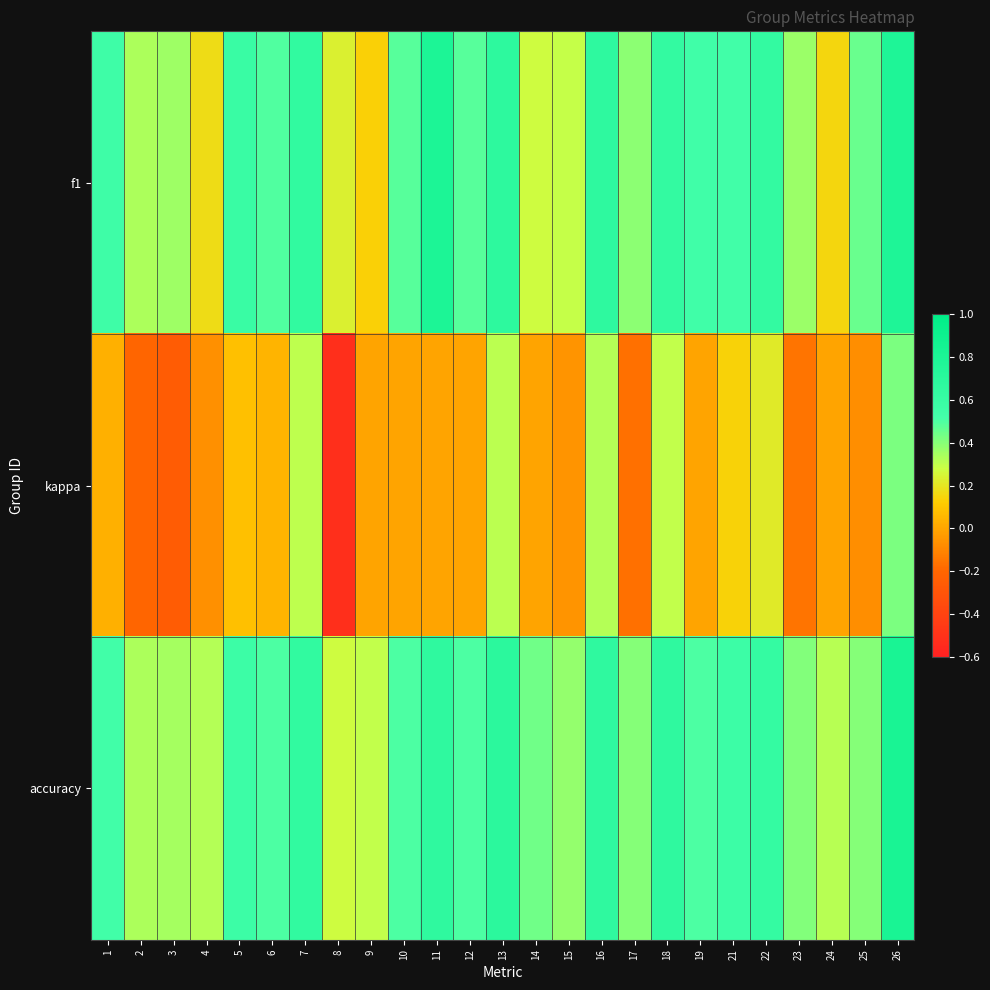

What is the difference between the highest and lowest values at 13?

0.4